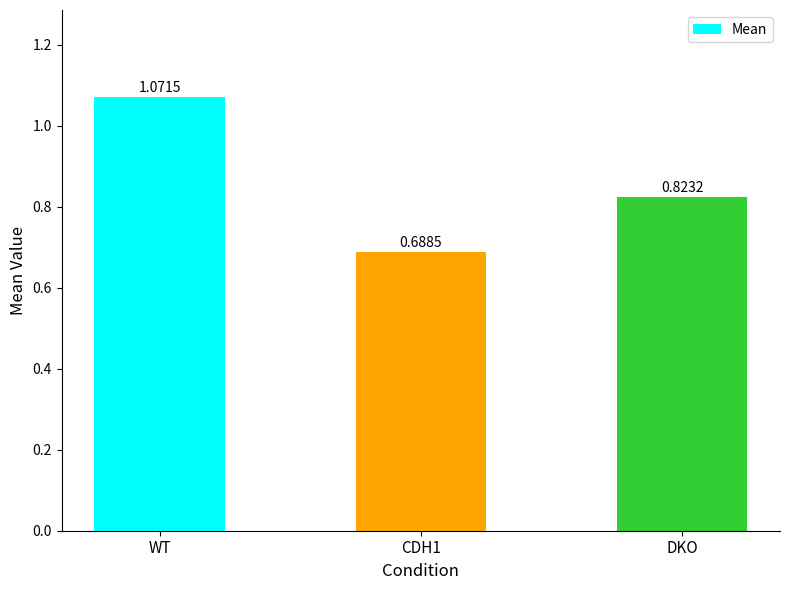

Rank the categories by value from highest to lowest.

WT, DKO, CDH1